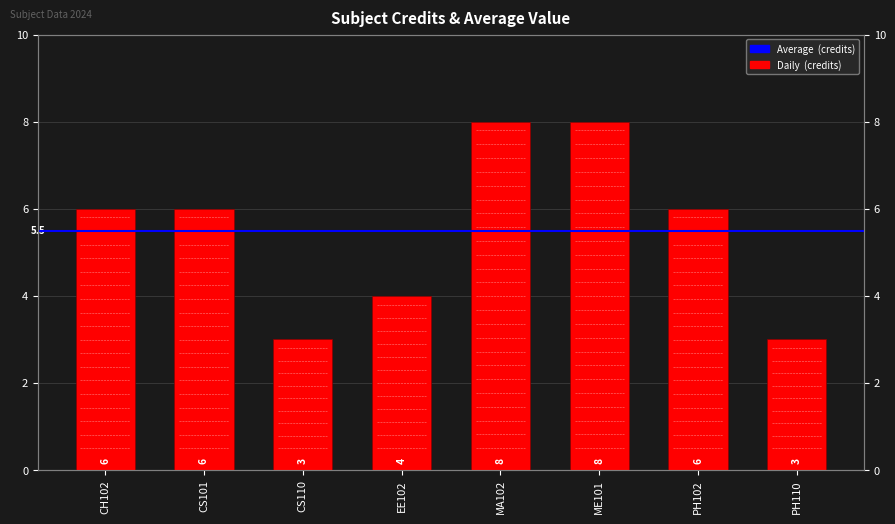

Which label corresponds to the largest value in the chart?

MA102